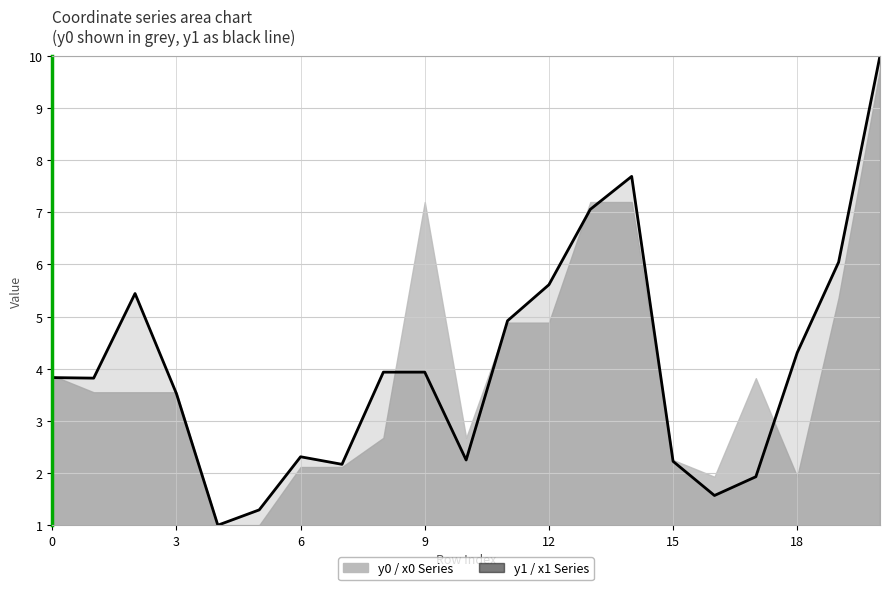

True or false: the data shows 5.7 at 8.

False